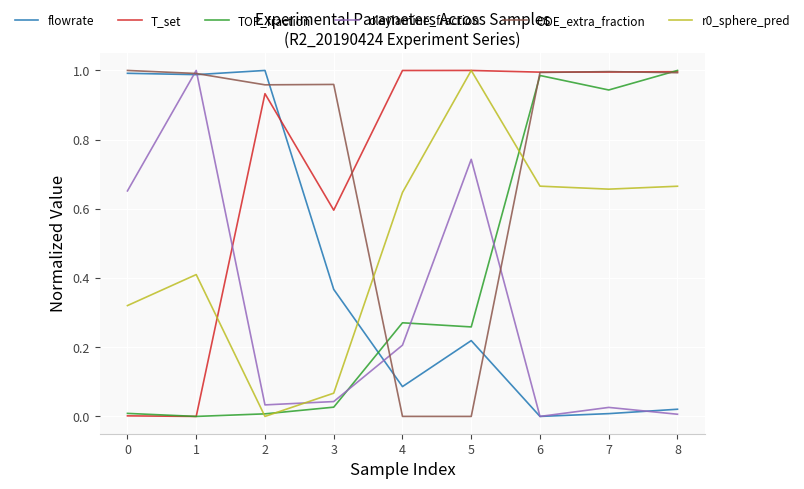

Which series changed the most between 4 and 7?

ODE_extra_fraction